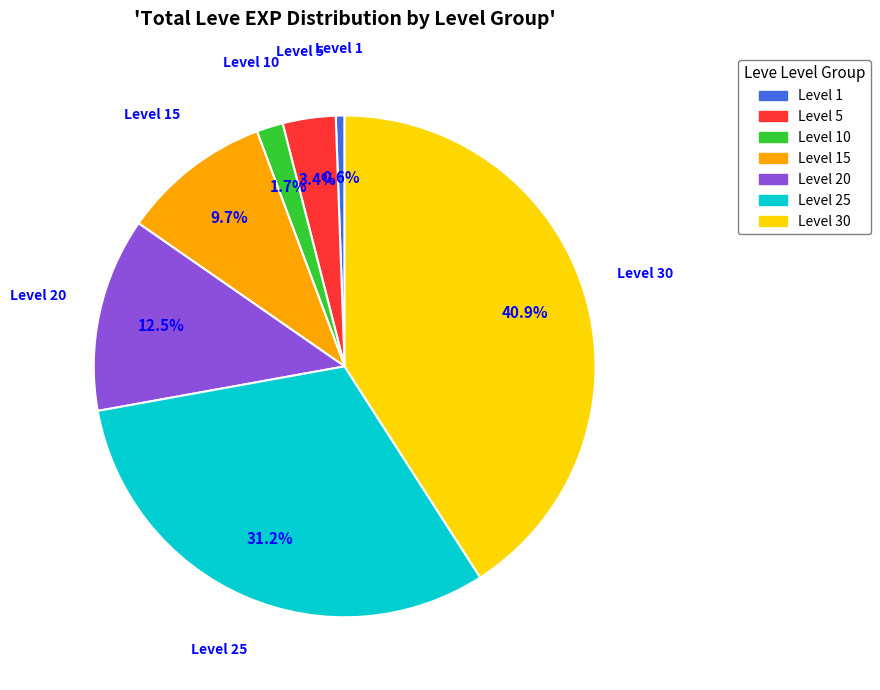

Is the sum of Level 10 and Level 25 greater than half?

No